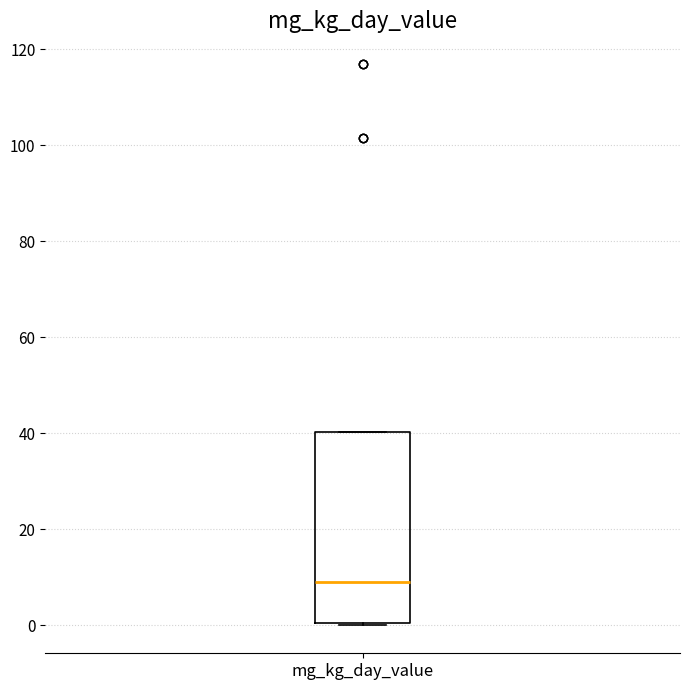

Where is the upper edge of the box for mg_kg_day_value on the y-axis? The values are not printed on the chart, so give them approximately, as read against the axis.

40